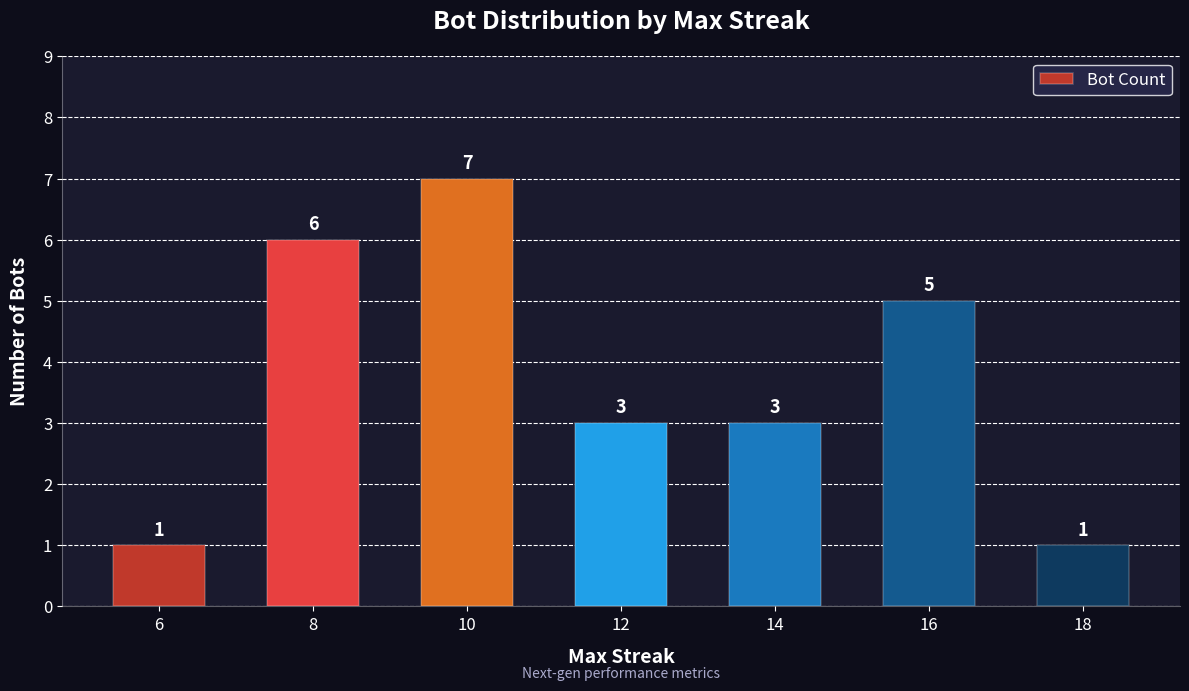

Count the number of data series in this chart.

1